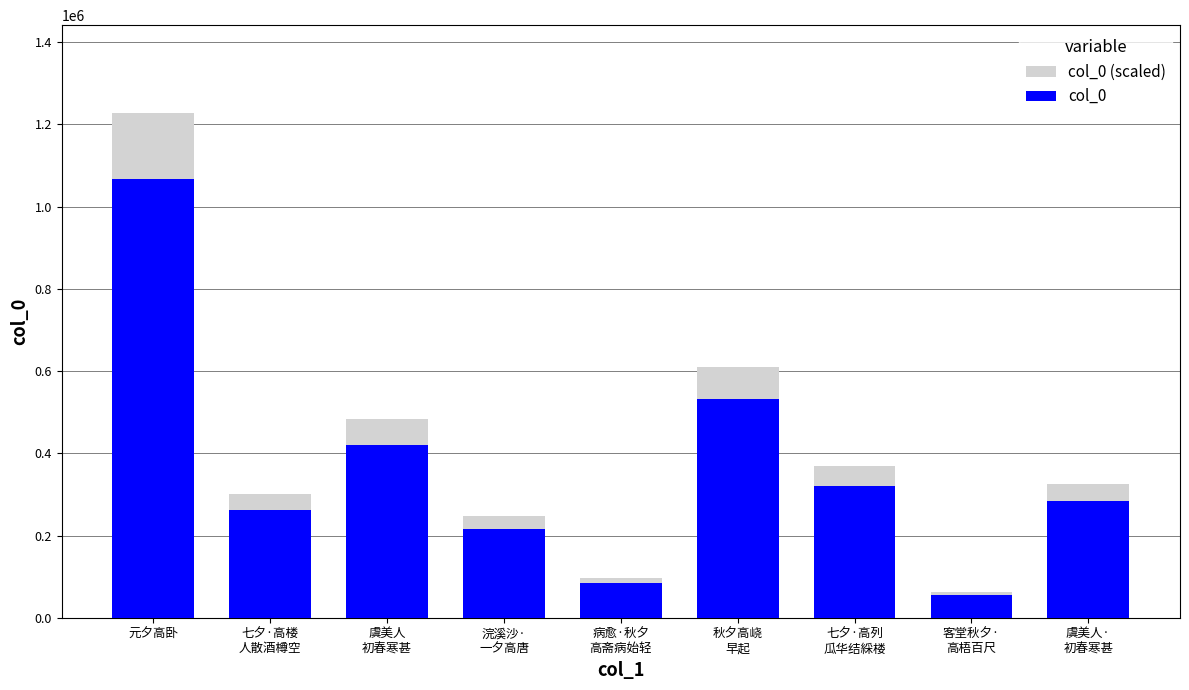

What is the label of the 2nd bar from the left?

七夕·高楼
人散酒樽空